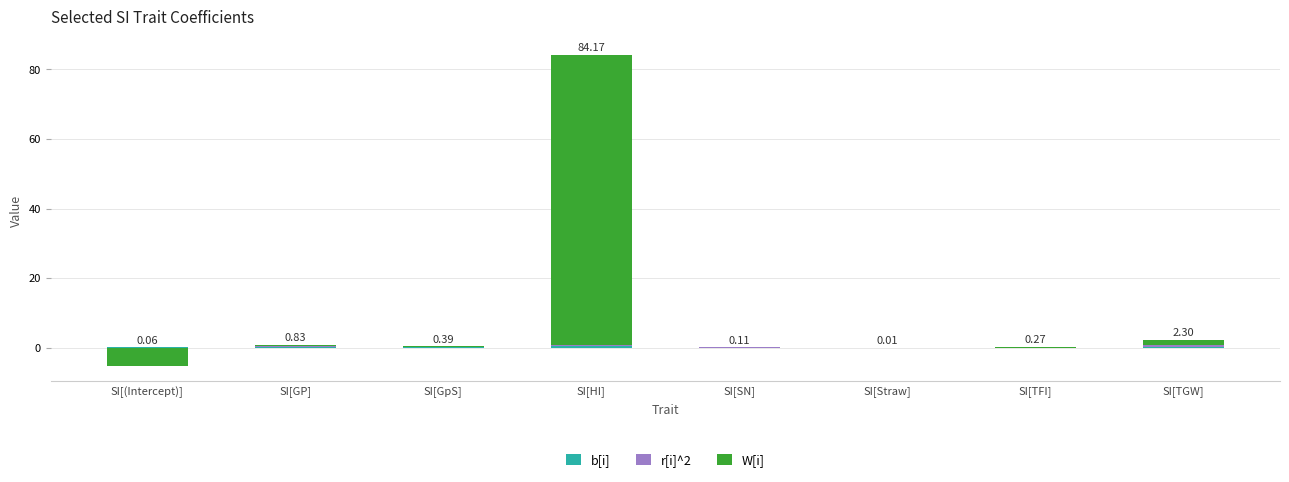

The r[i]^2 series shows 0.0 at SI[GpS]. True or false?

True